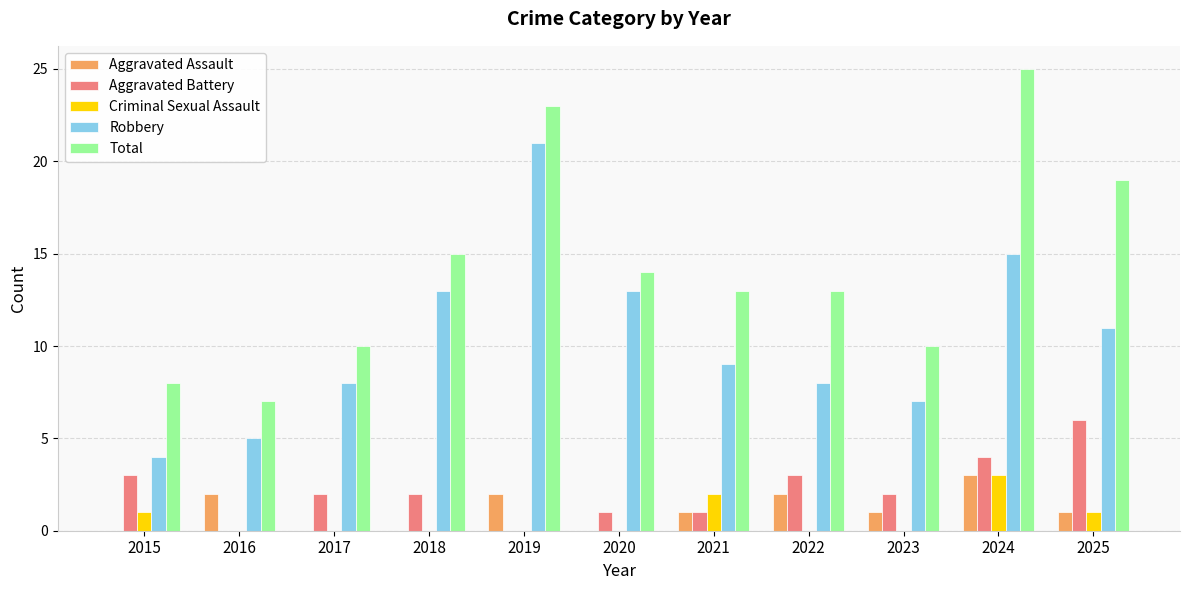

What is the sum of the Robbery values at 2020 and 2023?

20